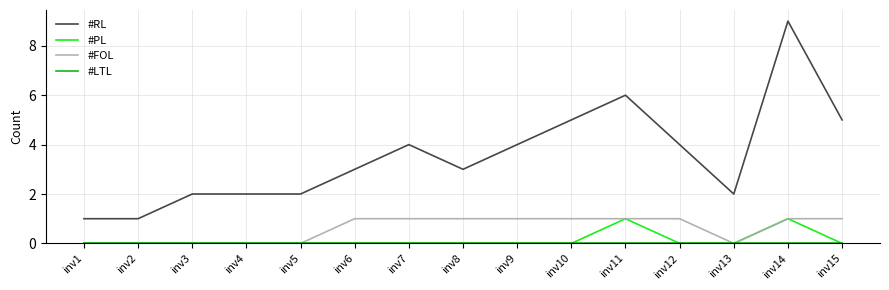

At which category is the sum across all series the highest?

inv14